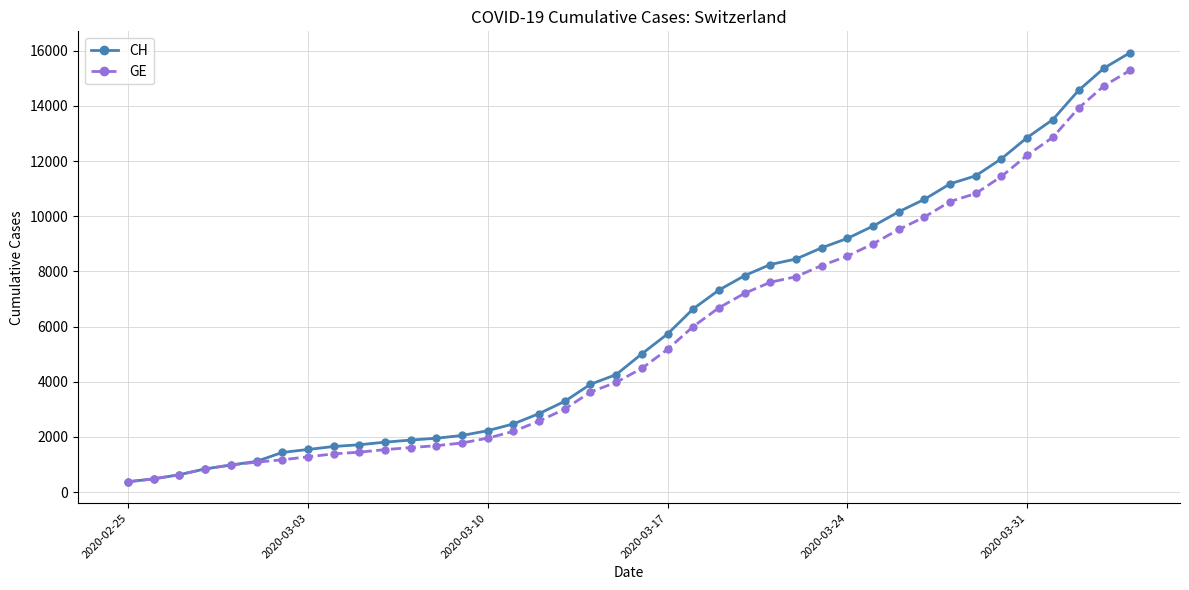

What is the difference between the second highest and second lowest values in the GE series?

14254